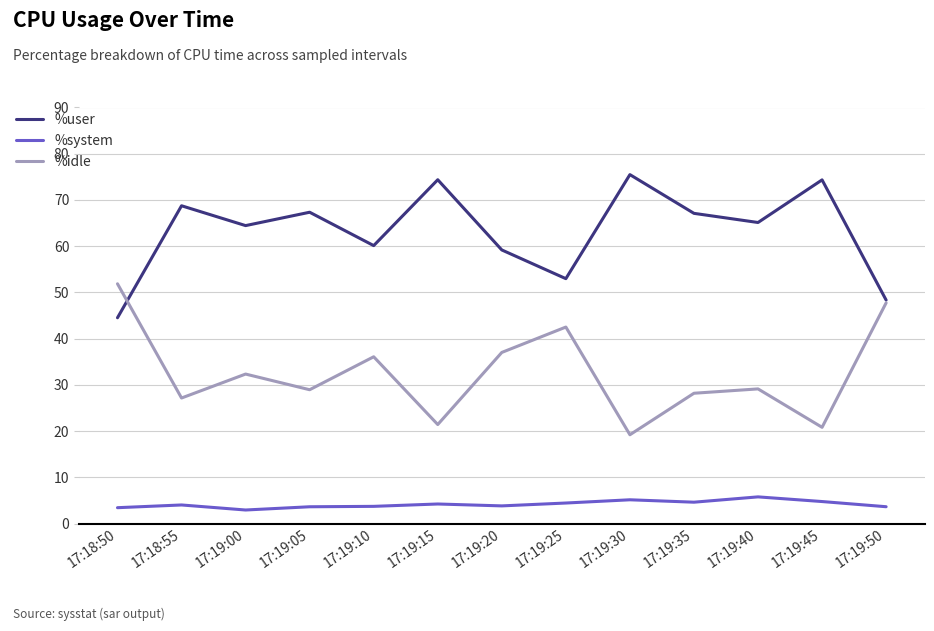

What are all the series names shown in the legend?

%user, %system, %idle